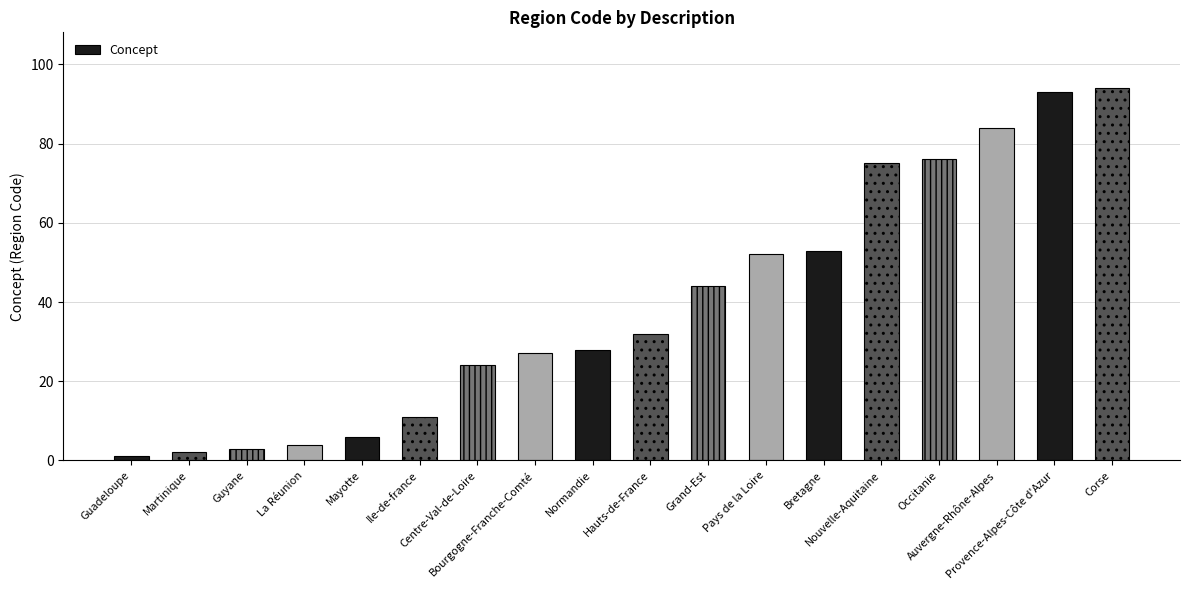

Reading left to right, transcribe all the data shown in this chart.

1	2	3	4	6	11	24	27	28	32	44	52	53	75	76	84	93	94